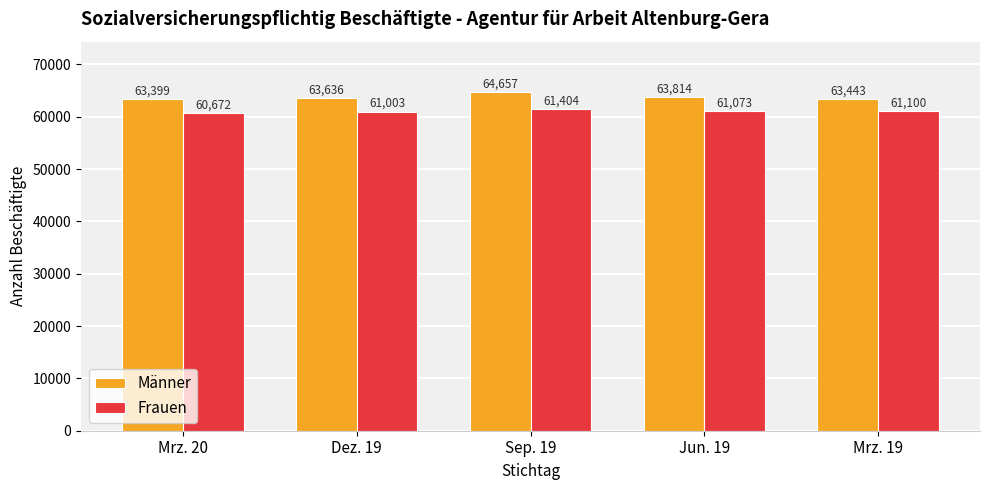

Reading right to left, extract all data points from this chart.

Männer: 63443	63814	64657	63636	63399
Frauen: 61100	61073	61404	61003	60672